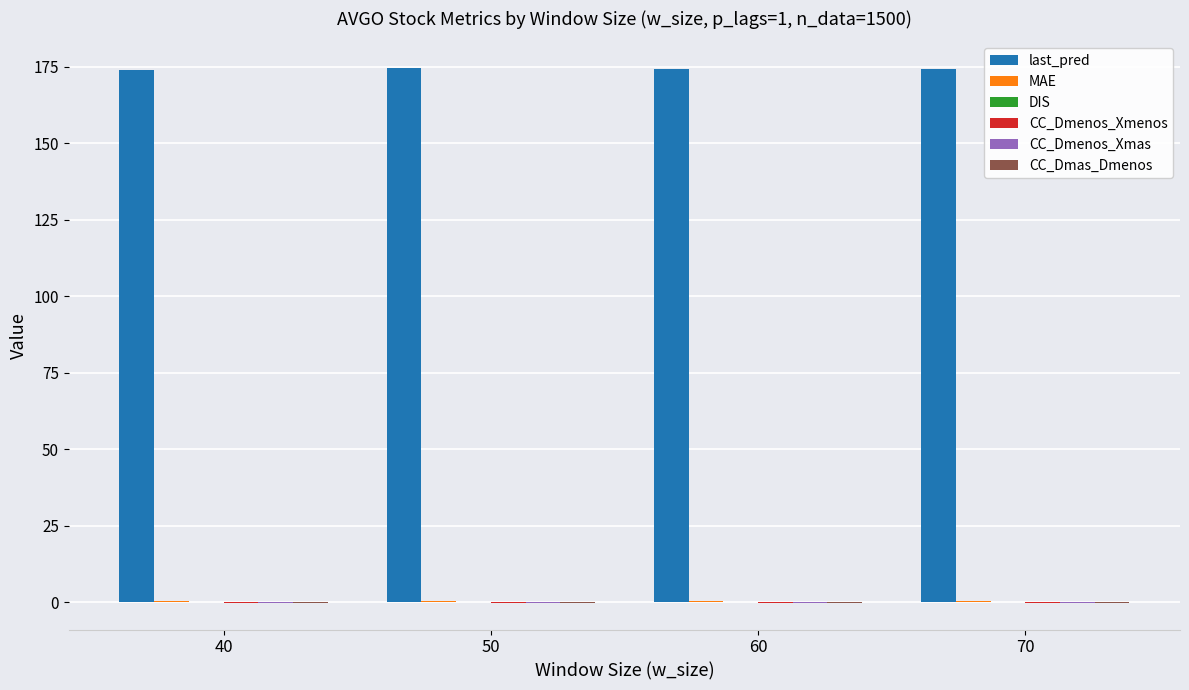

What is the greatest value displayed?

174.6